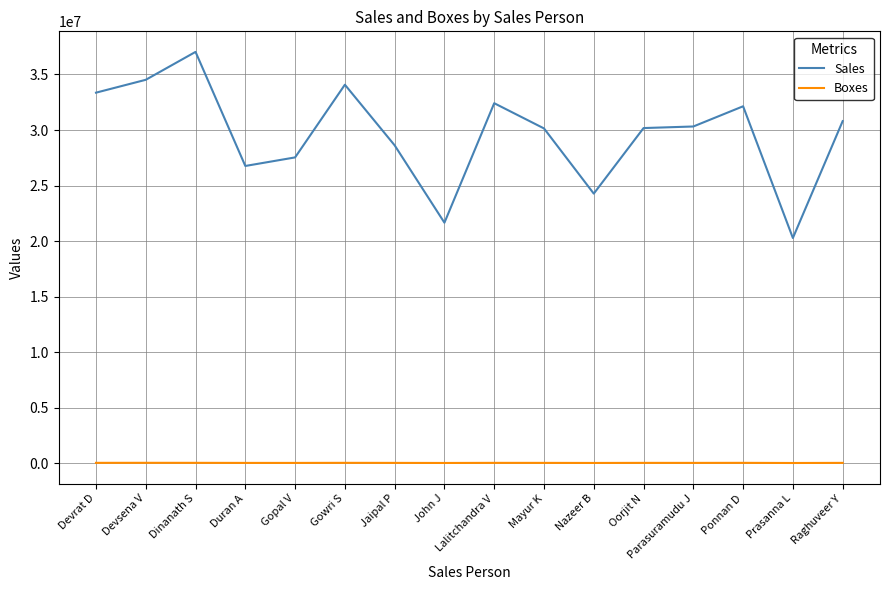

The value of Boxes at Ponnan D is 29960.0. True or false?

True